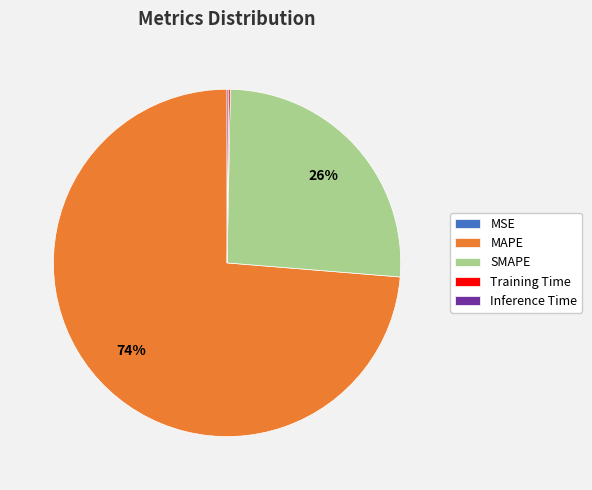

Does MAPE represent more than half of the total?

Yes